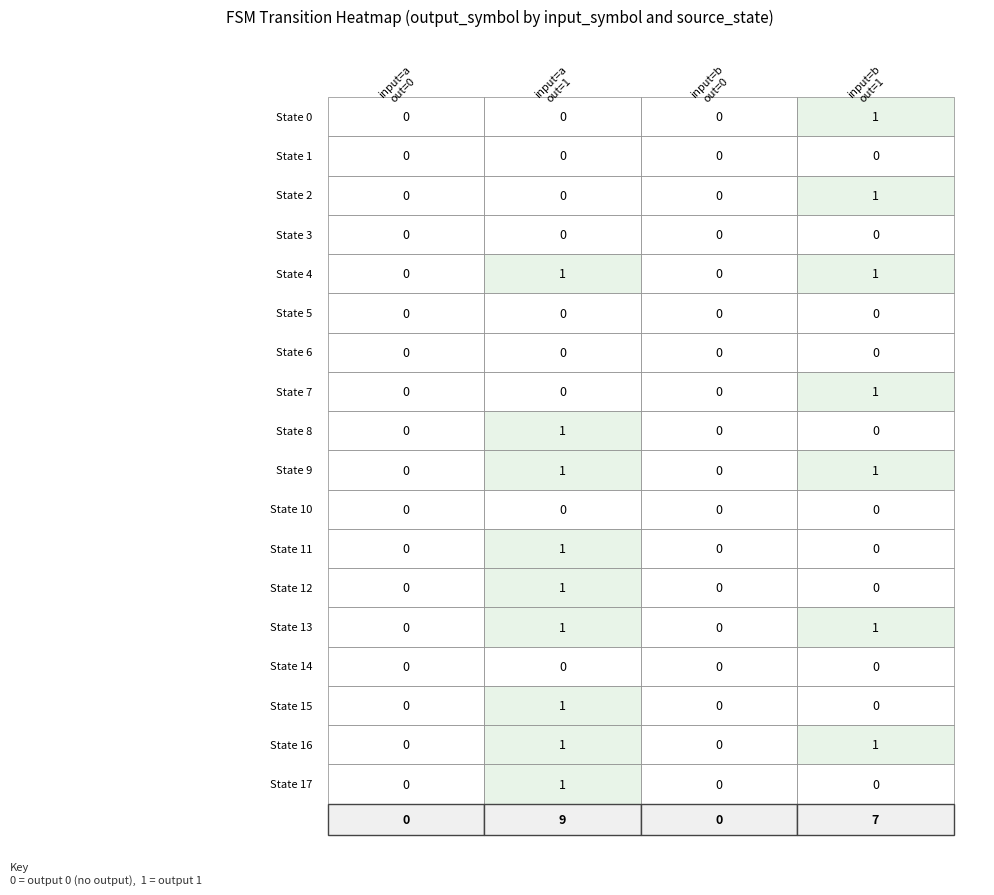

The source_2 series shows 0 at 0. True or false?

True